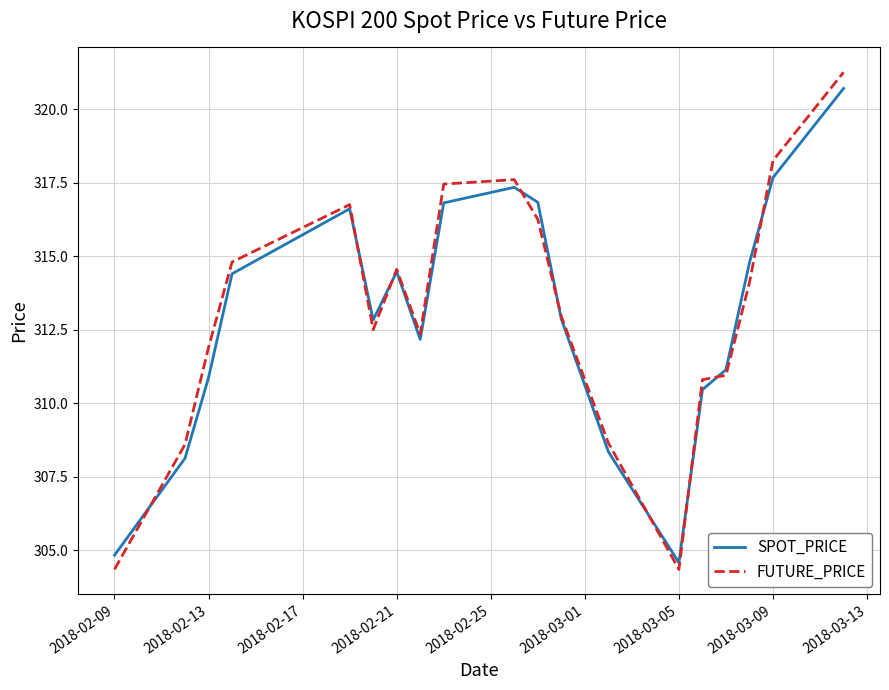

What is the smallest value displayed?

304.4